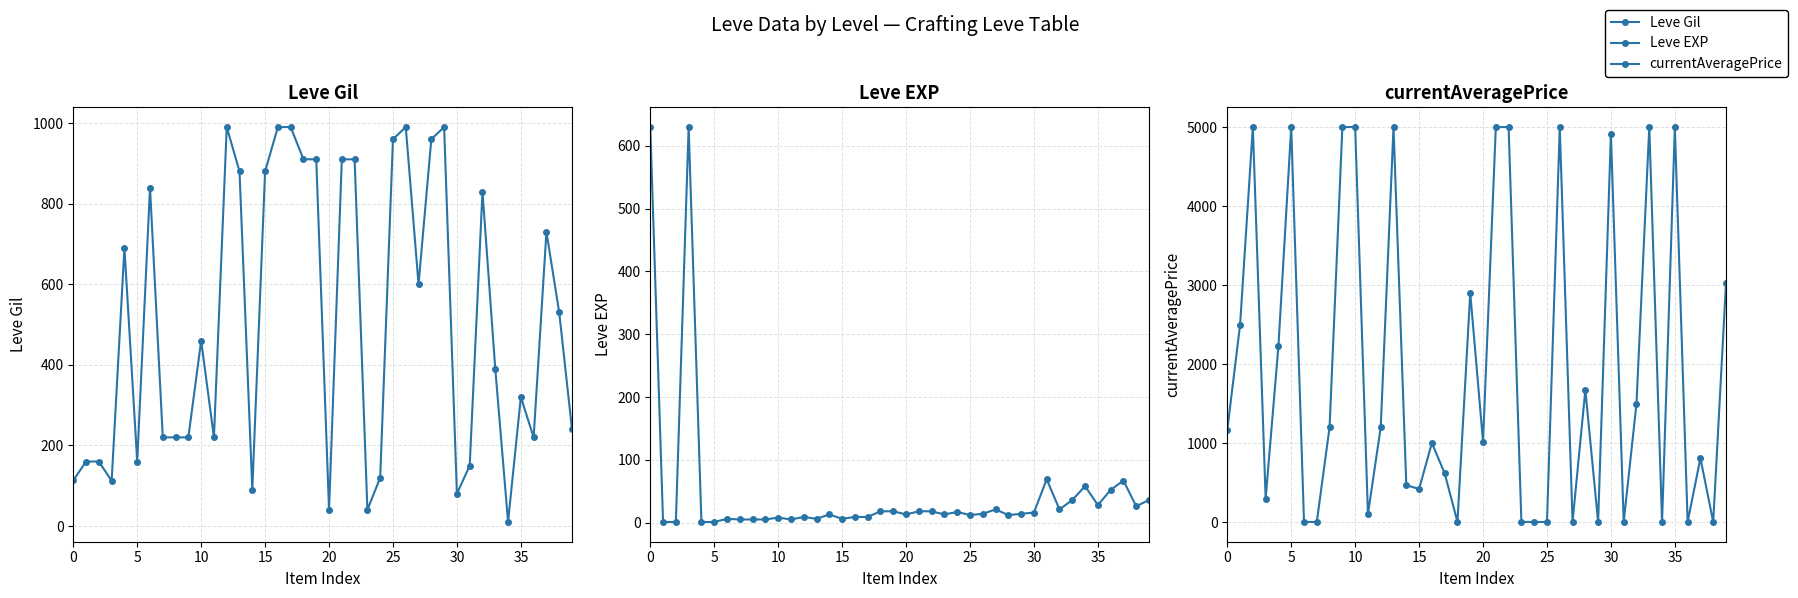

Is the value of currentAveragePrice at 15 greater than the value of Leve Gil at 30?

No